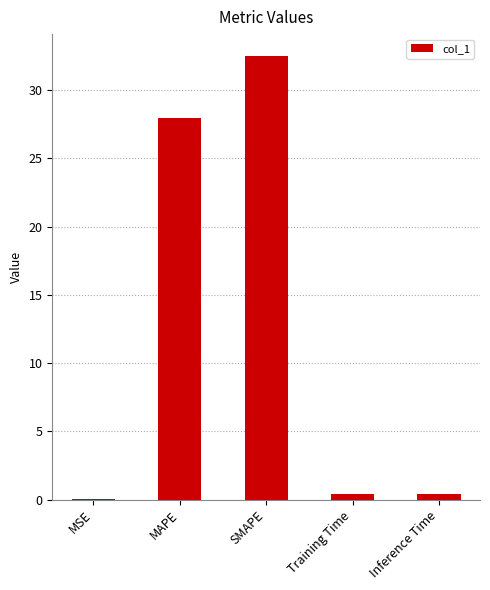

Where is the data nearest to the value 16?

MAPE